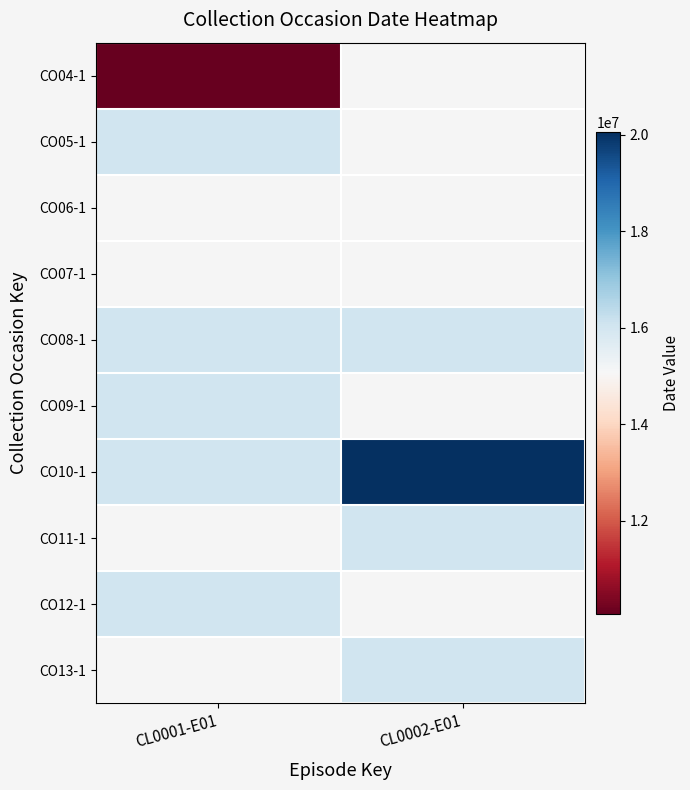

At CL0001-E01, list the series in order from smallest to largest.

CO04-1, CO05-1, CO06-1, CO07-1, CO12-1, CO08-1, CO10-1, CO09-1, CO11-1, CO13-1